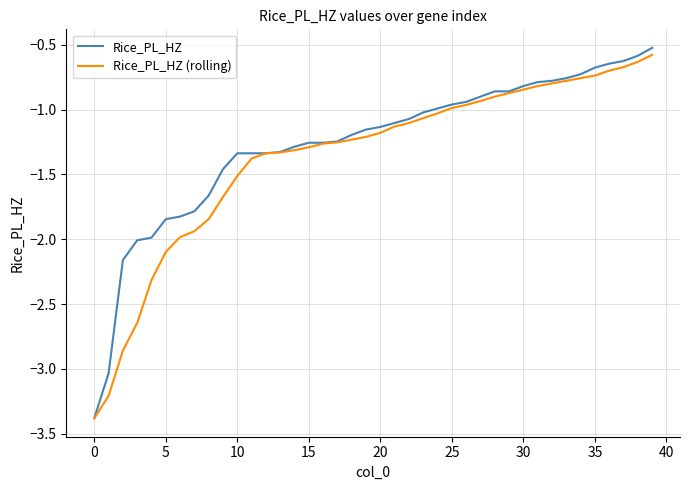

What is the maximum value for Rice_PL_HZ?

-0.5